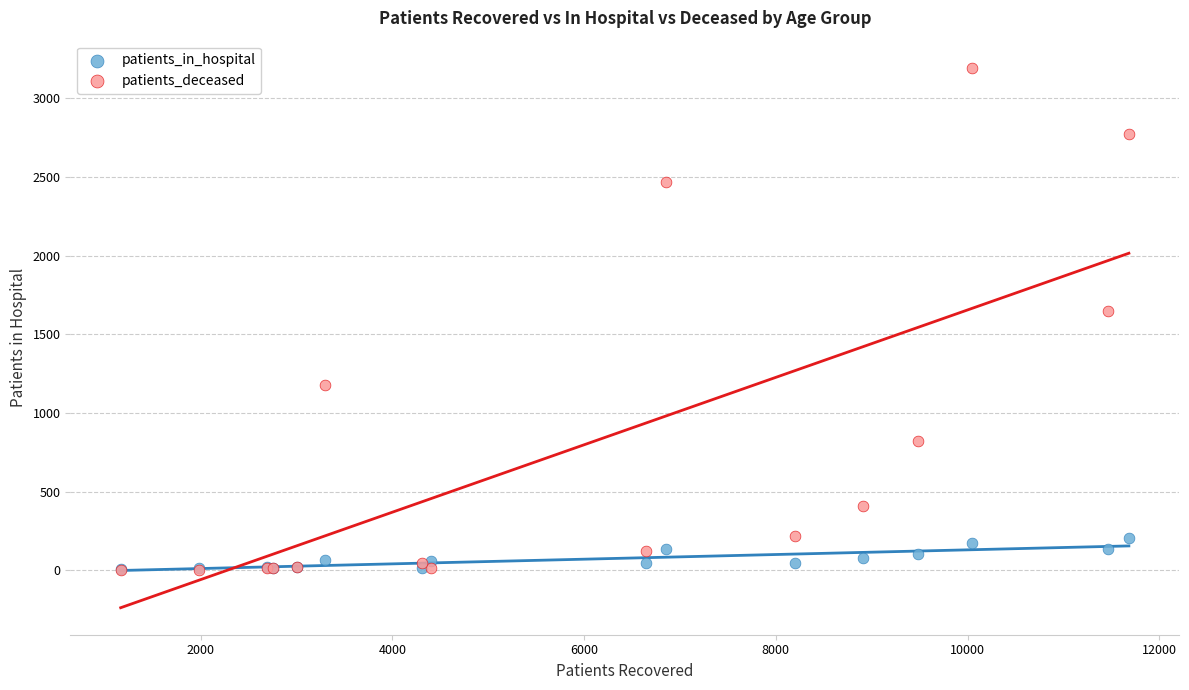

Which series reaches the maximum Y coordinate?

patients_deceased